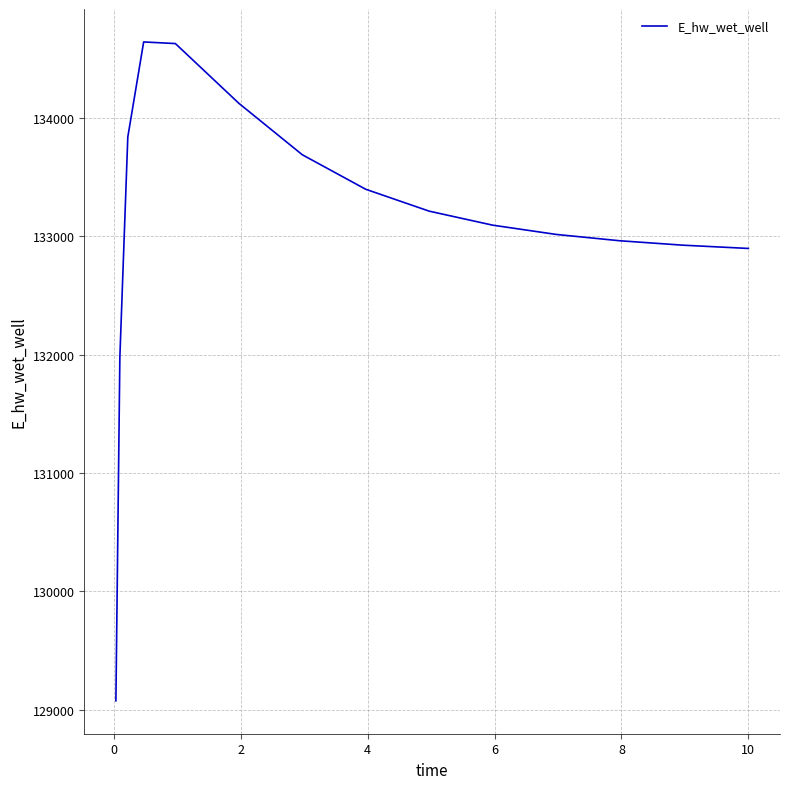

What is the minimum value shown in the chart?

129075.3